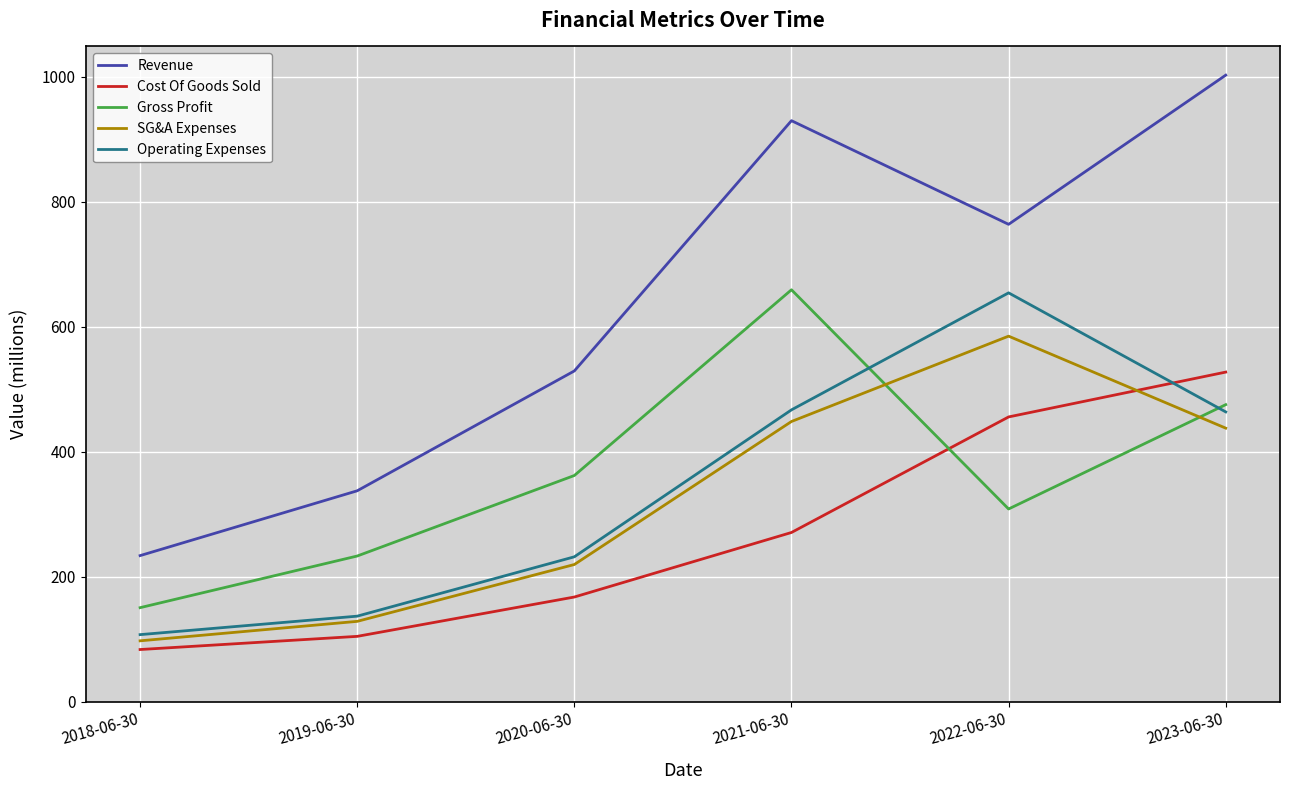

The value of SG&A Expenses at 2019-06-30 is 128.4. True or false?

True